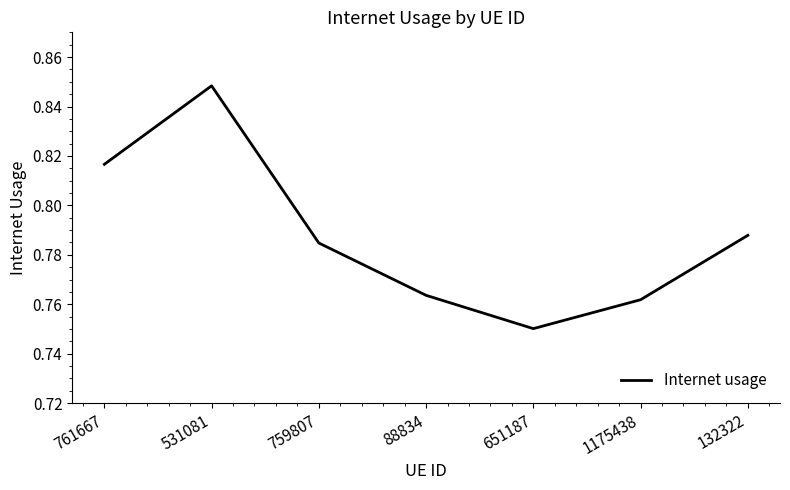

Between 761667 and 531081, which is larger?

531081